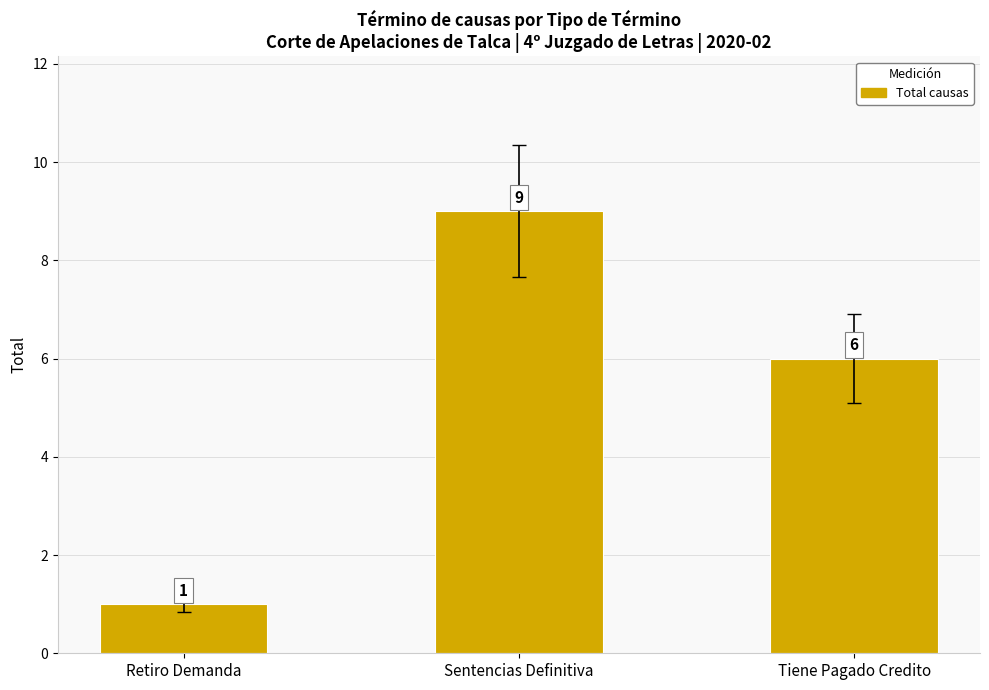

What is the difference between the maximum and minimum values?

8